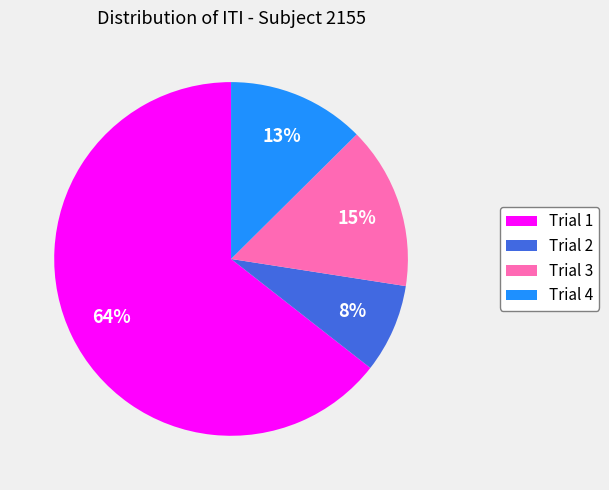

Rank the categories by value from lowest to highest.

Trial 2, Trial 4, Trial 3, Trial 1